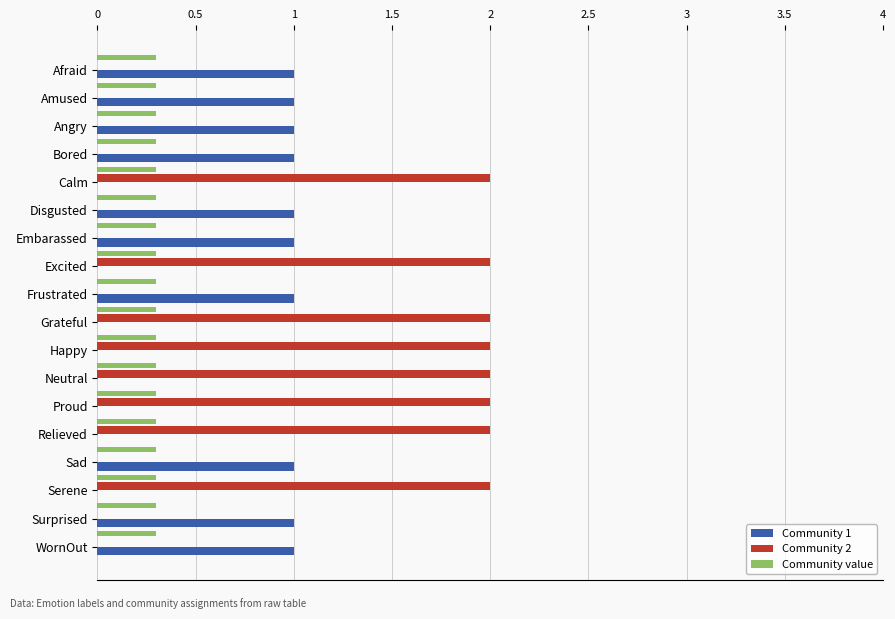

How many series are shown in this chart?

3